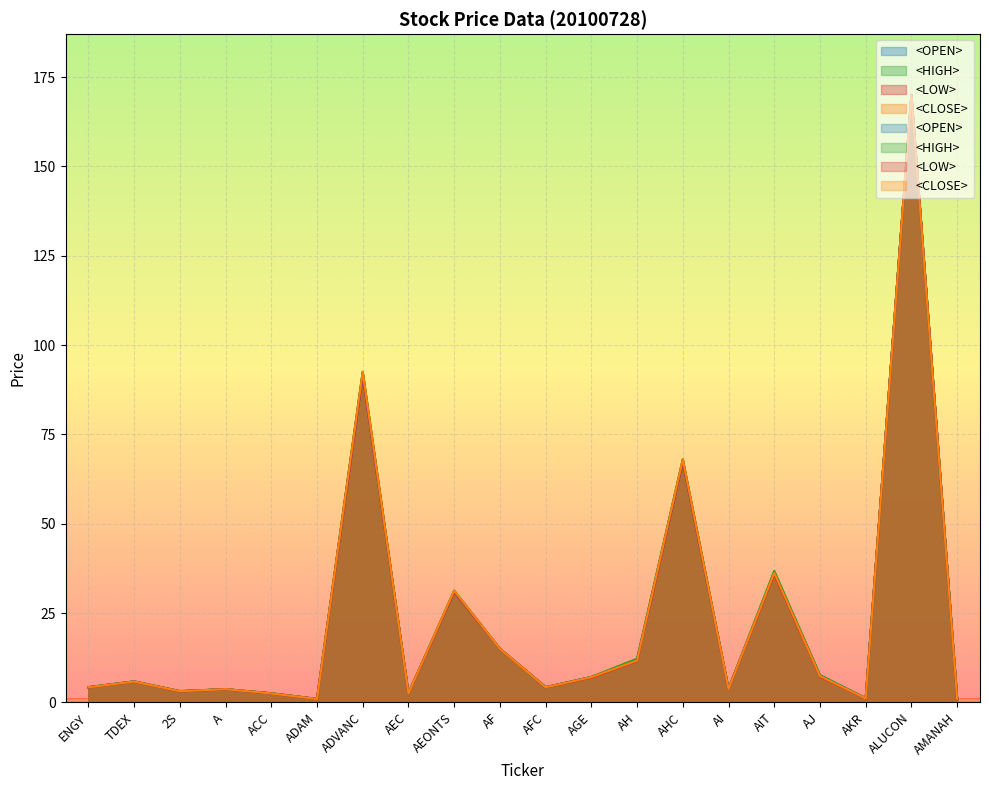

What is the average value of the <HIGH> series?

23.7